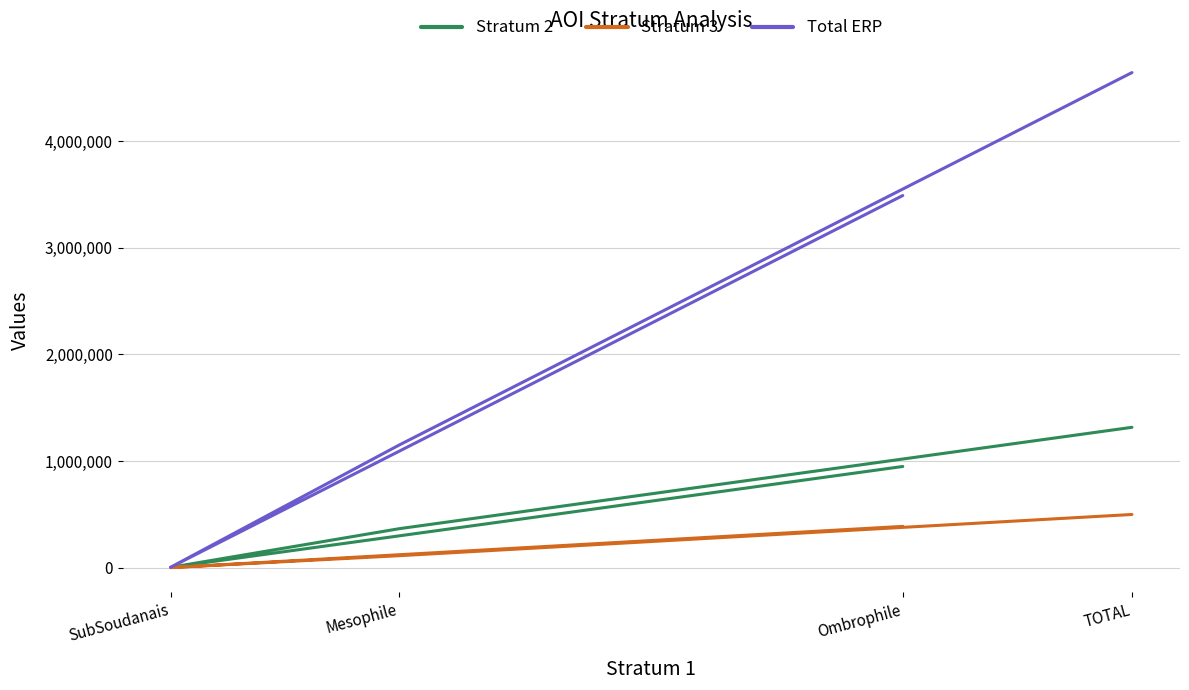

List the labels in order of Total ERP value, smallest first.

SubSoudanais, Mesophile, Ombrophile, TOTAL